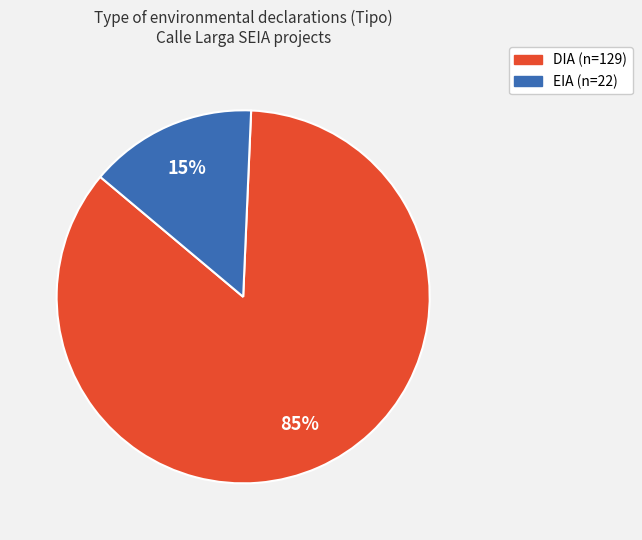

Is the sum of DIA and EIA greater than half?

Yes